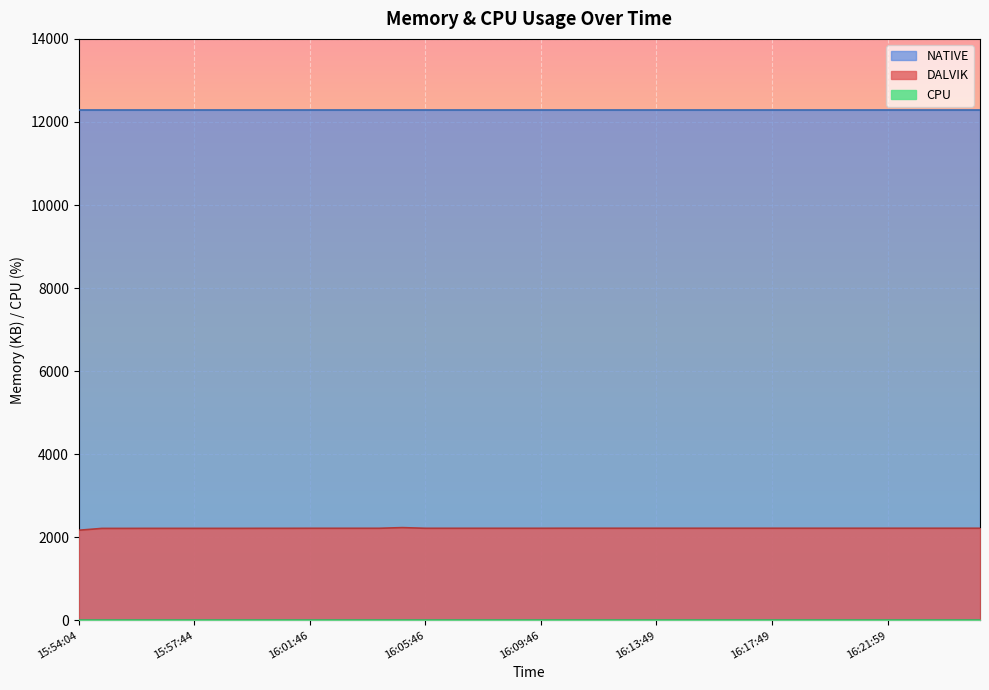

What is the difference between the highest and lowest values at 16:21:04?

12288